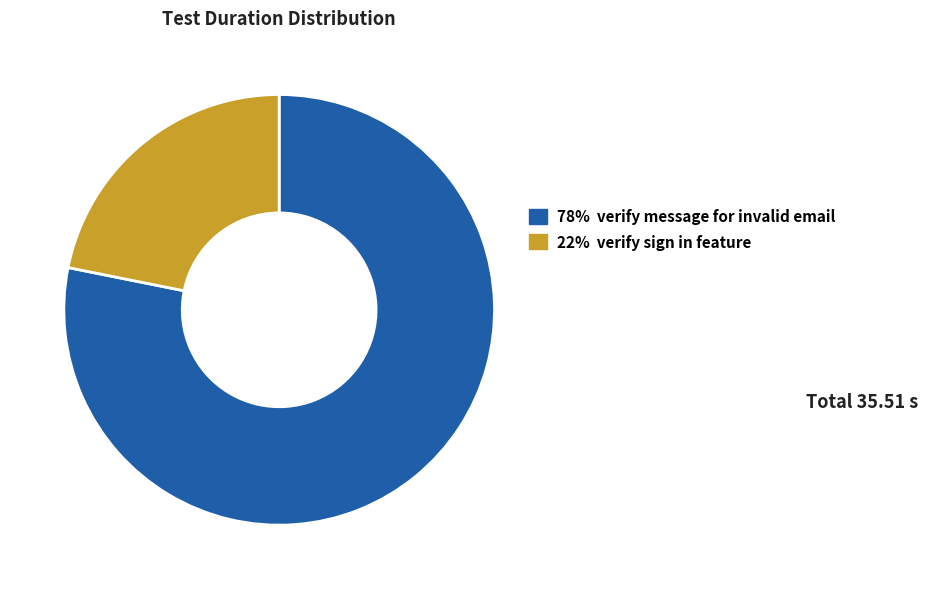

How many segments does this pie chart have?

2